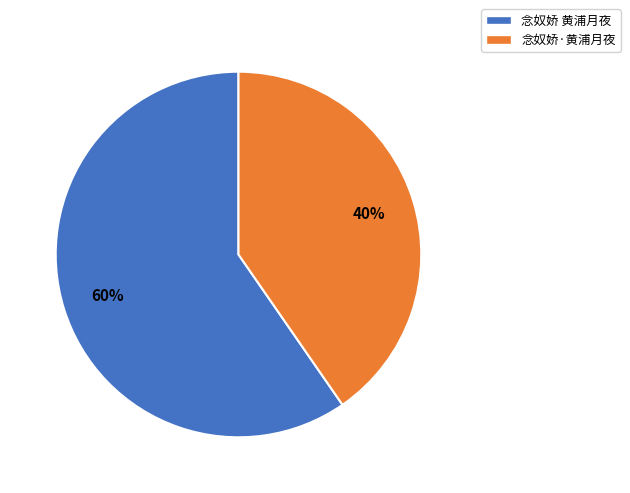

Is there a majority slice in this chart?

Yes